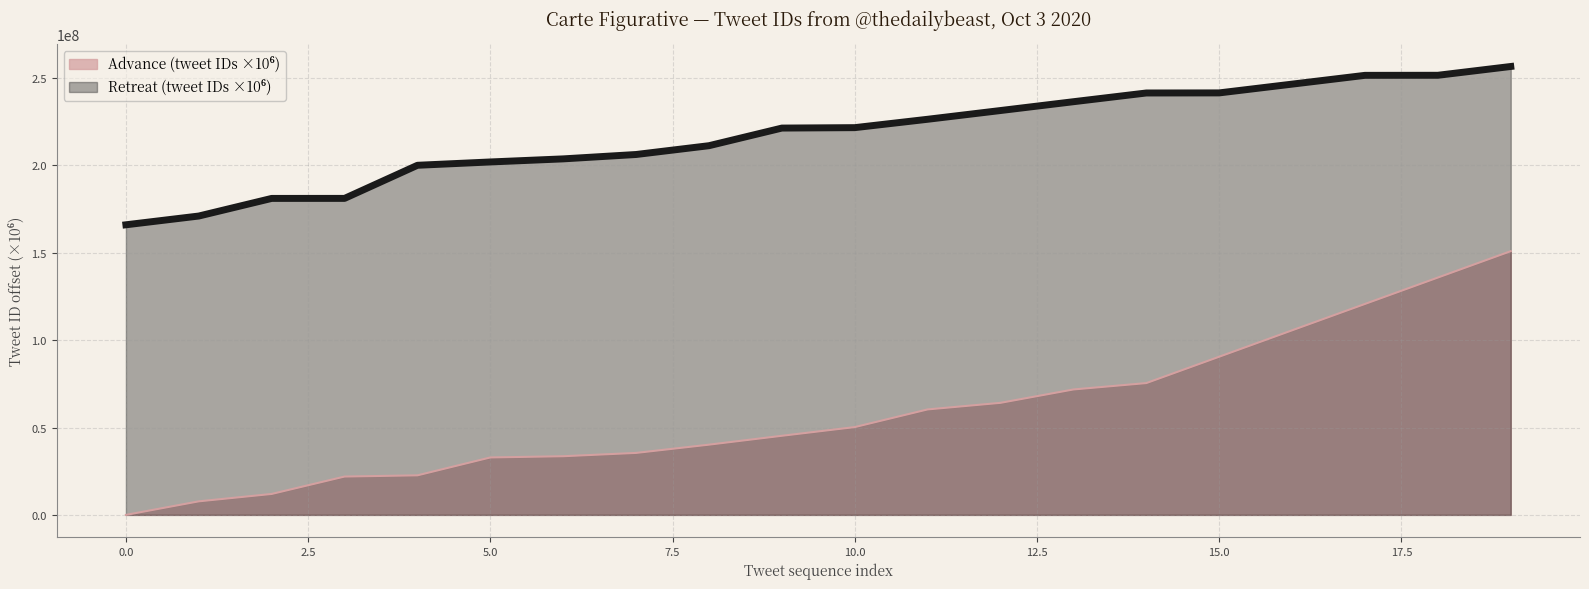

The value of Advance at 19 is 263489968.6. True or false?

False